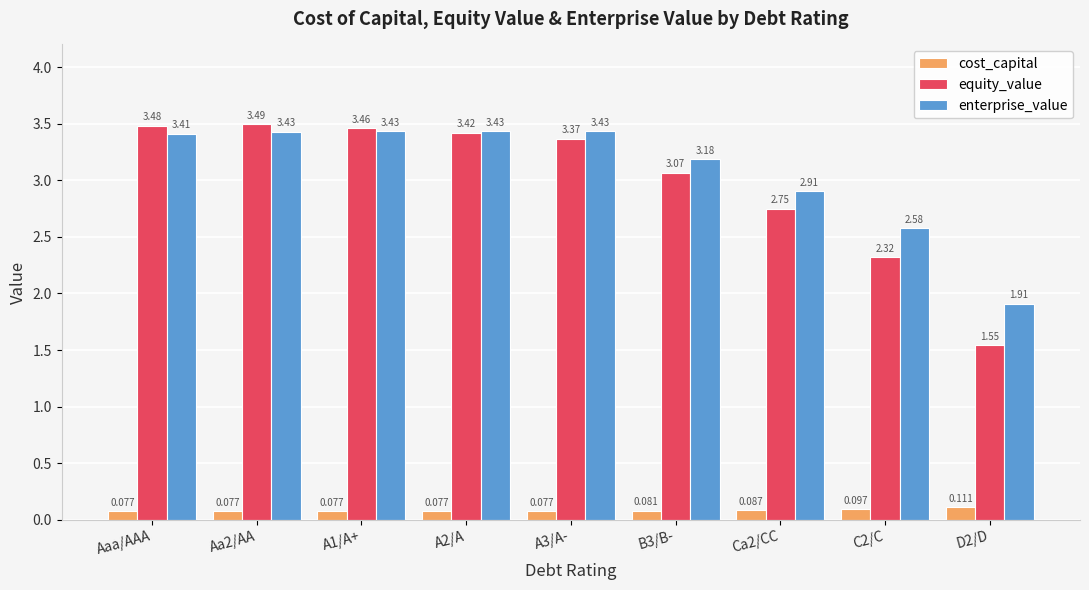

At which category is the sum across all series the highest?

Aa2/AA